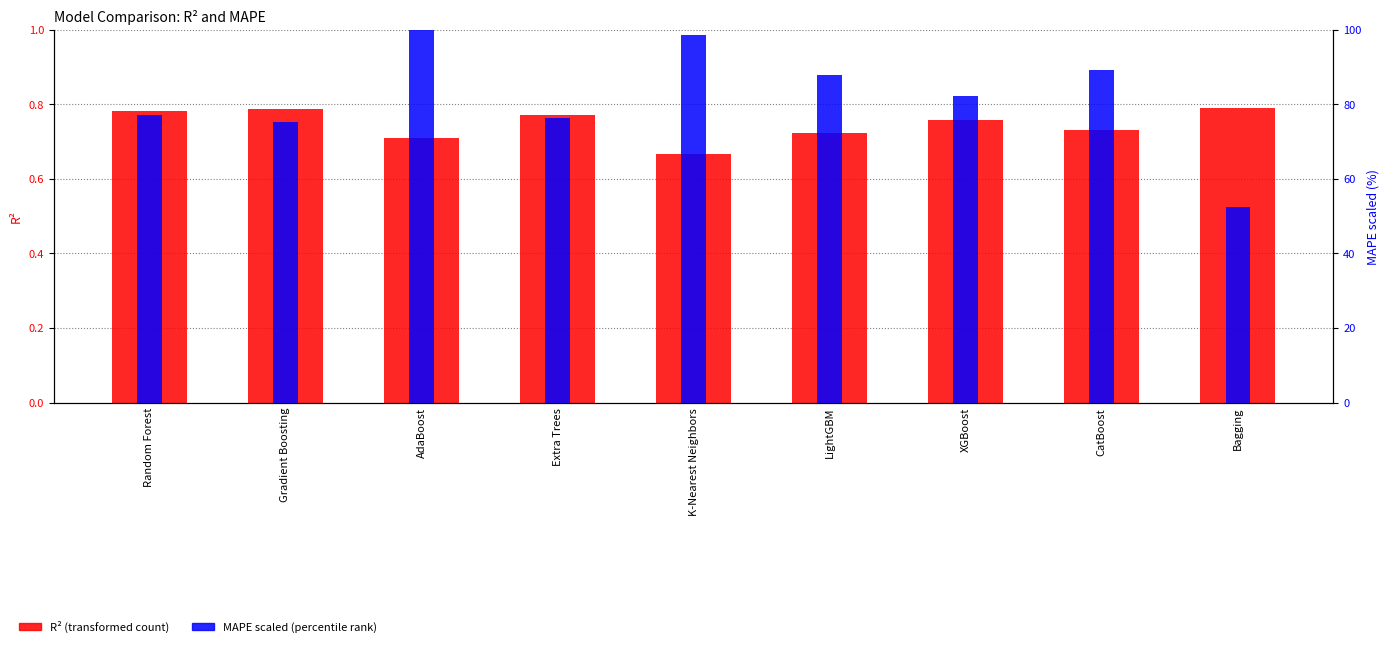

Rank the series at Extra Trees from lowest to highest value.

R^2, MAPE (scaled %)